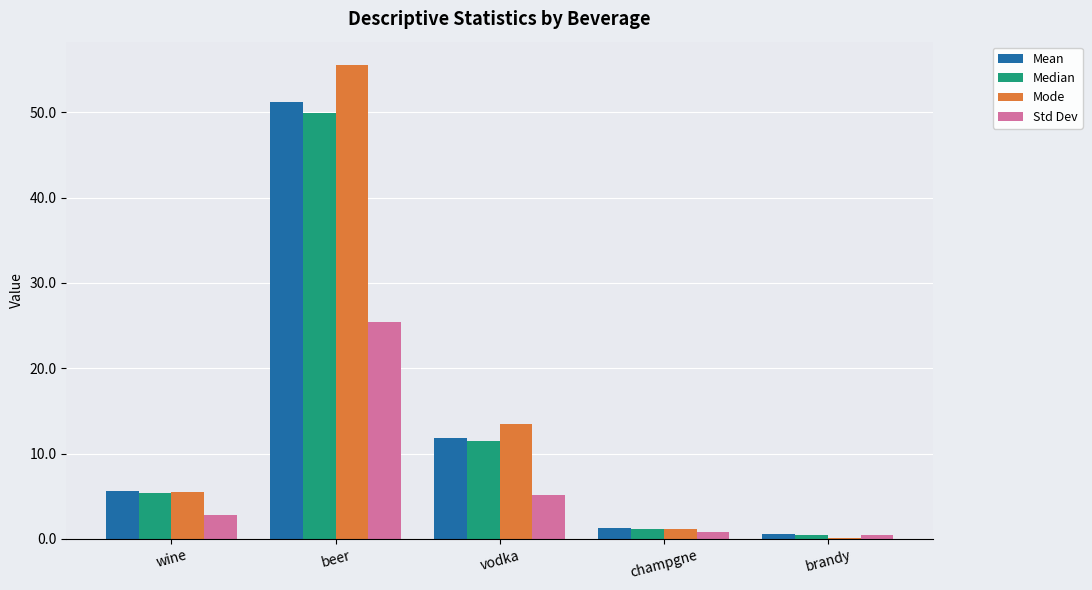

True or false: Mode has a value of 9.0 at wine.

False